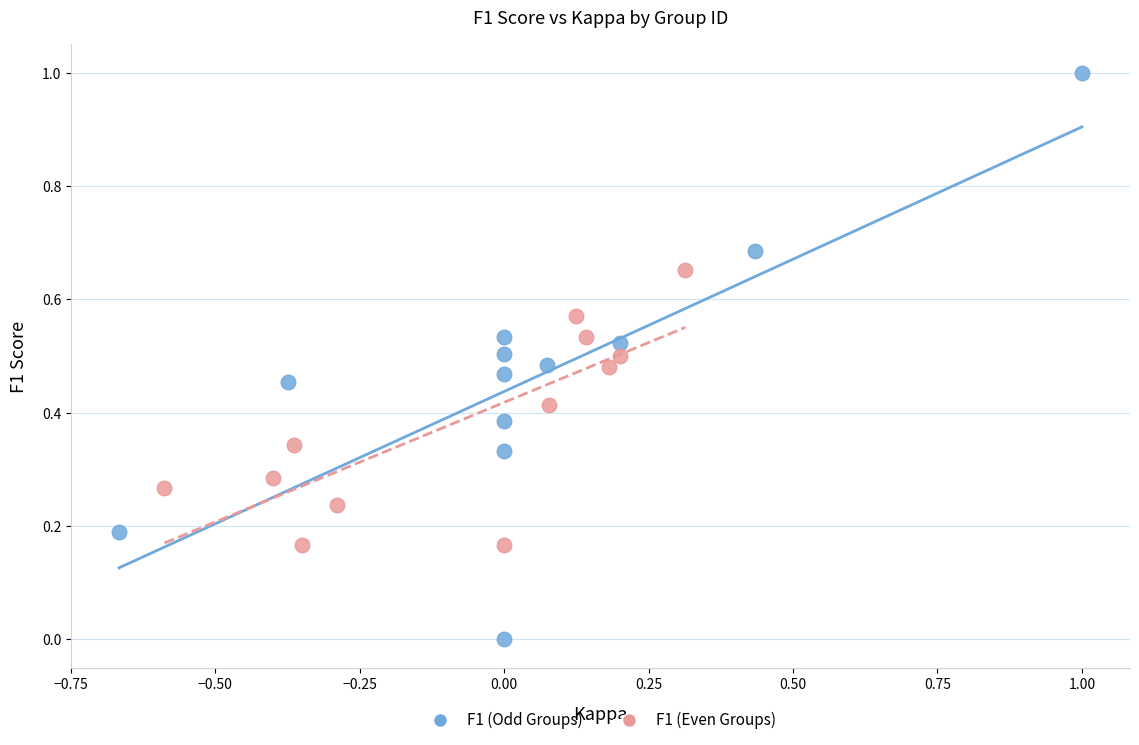

Which series has the widest spread of Y values?

F1 (Odd Groups)